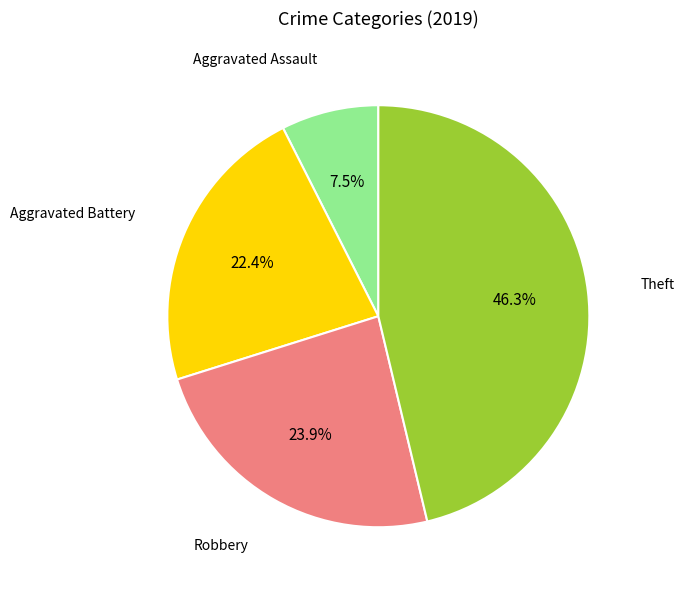

Is there a majority slice in this chart?

No